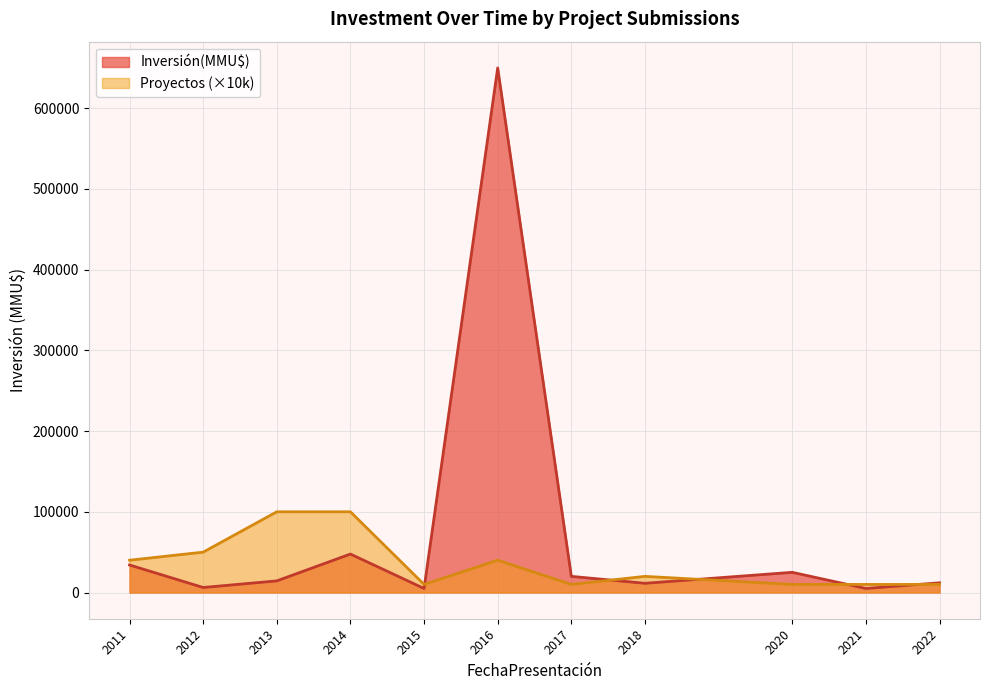

At which category is the sum across all series the highest?

2016